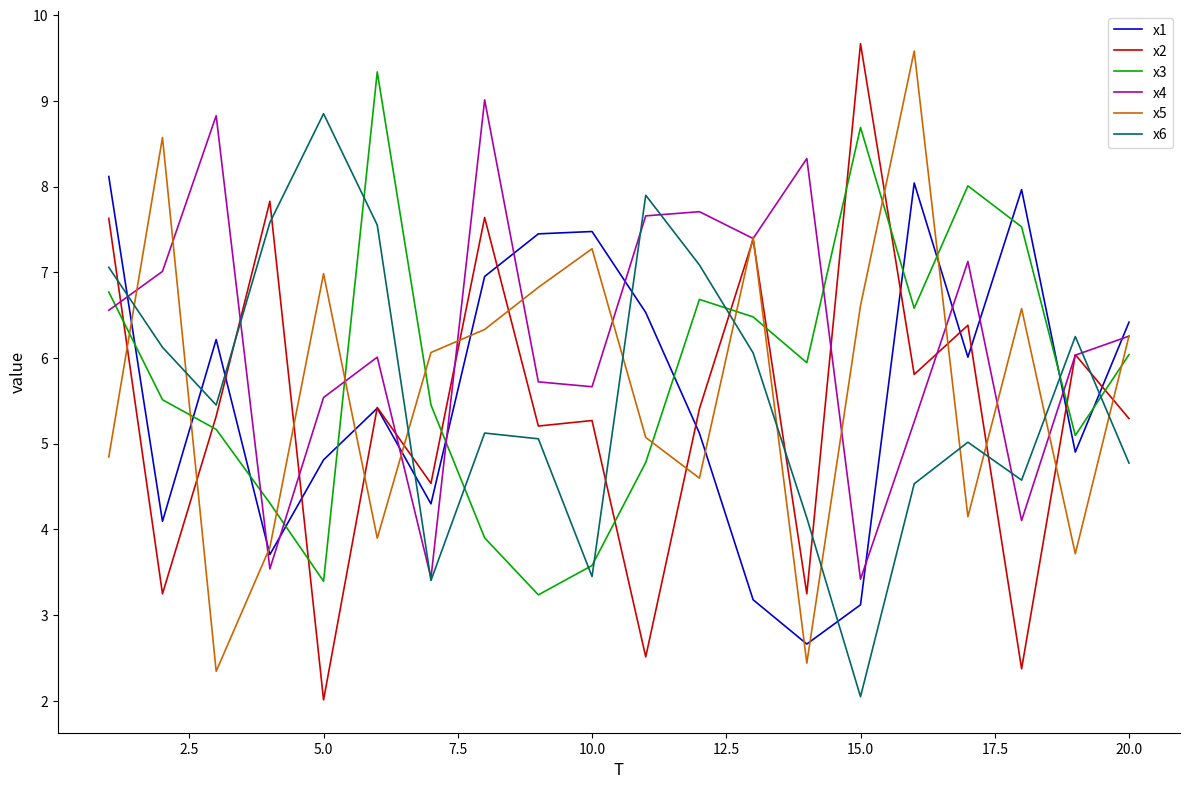

What is the maximum value shown in the chart?

9.7